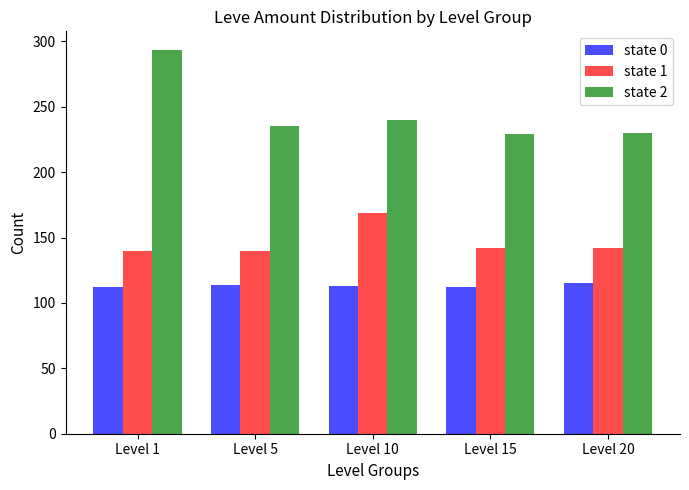

What is the difference between the highest and lowest values at Level 20?

115